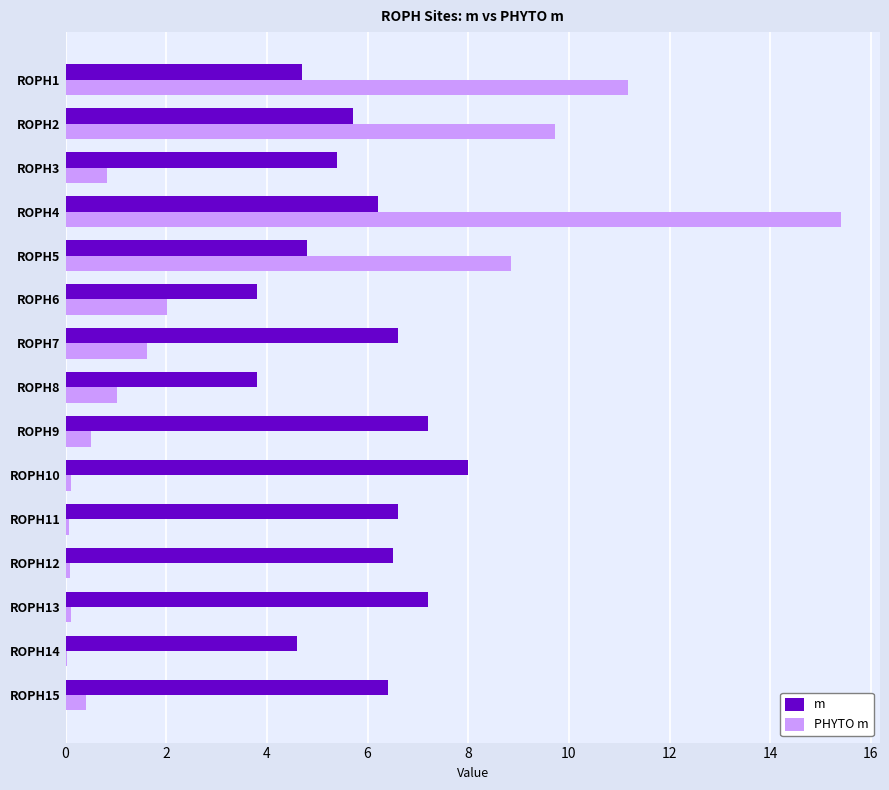

At which label is PHYTO m closest to 7?

ROPH5